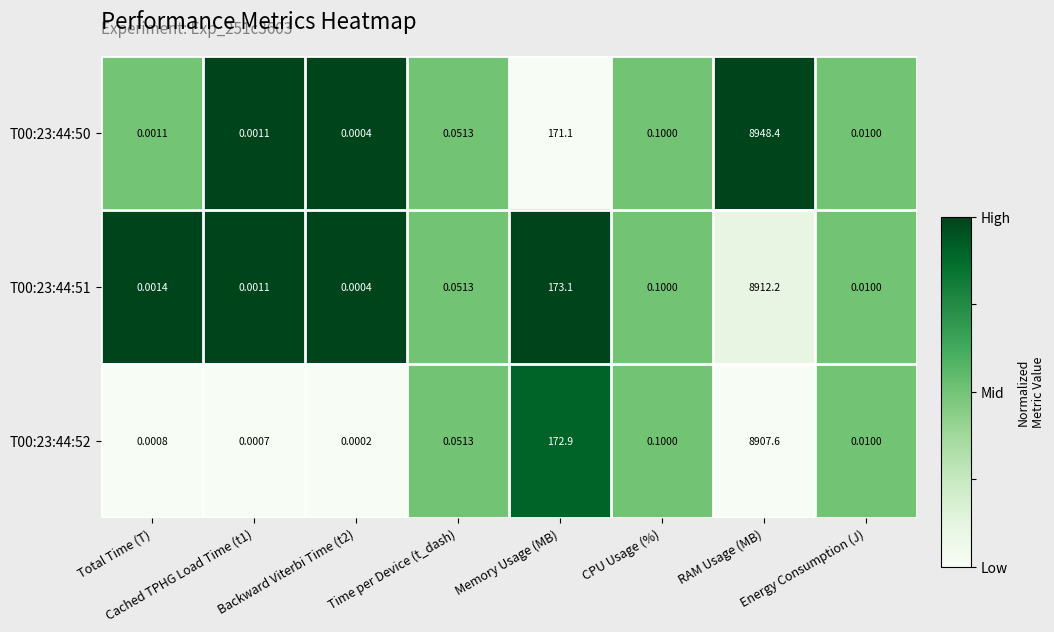

Which label corresponds to the largest value in the chart?

RAM Usage (MB)